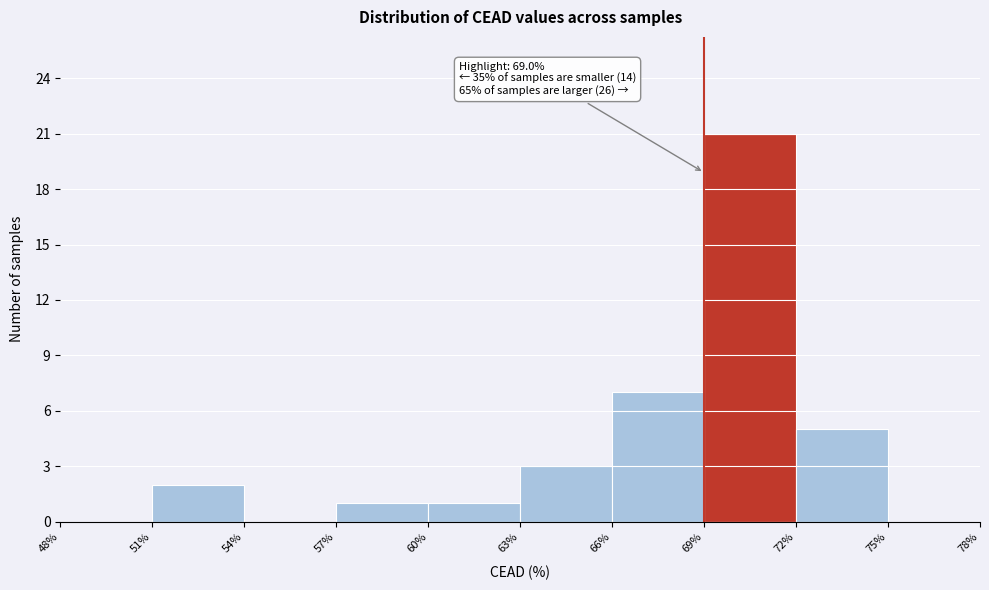

Over which range of the x-axis is the bar tallest?

69% to 72%